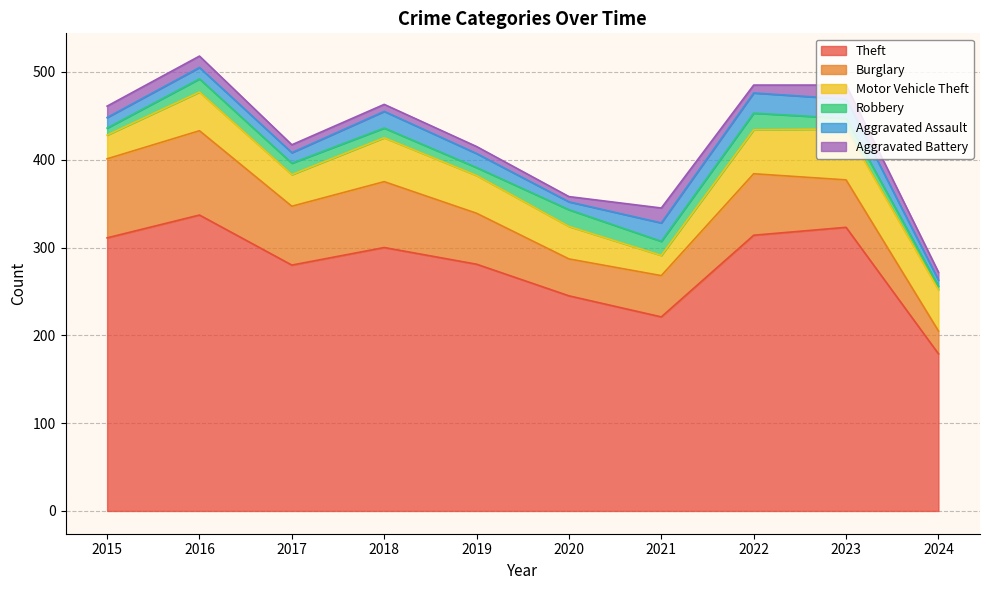

At 2020, list the series in order from largest to smallest.

Theft, Burglary, Motor Vehicle Theft, Robbery, Aggravated Assault, Aggravated Battery